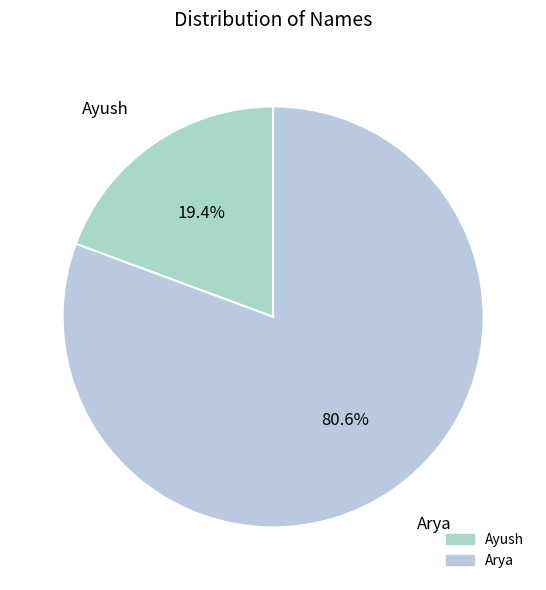

How many slices are in this pie chart?

2